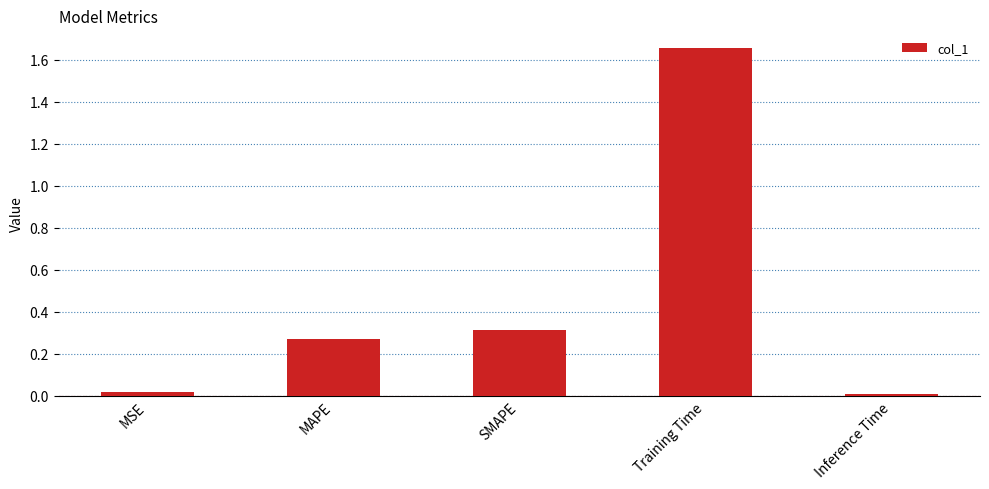

Which has a higher value, MAPE or MSE?

MAPE